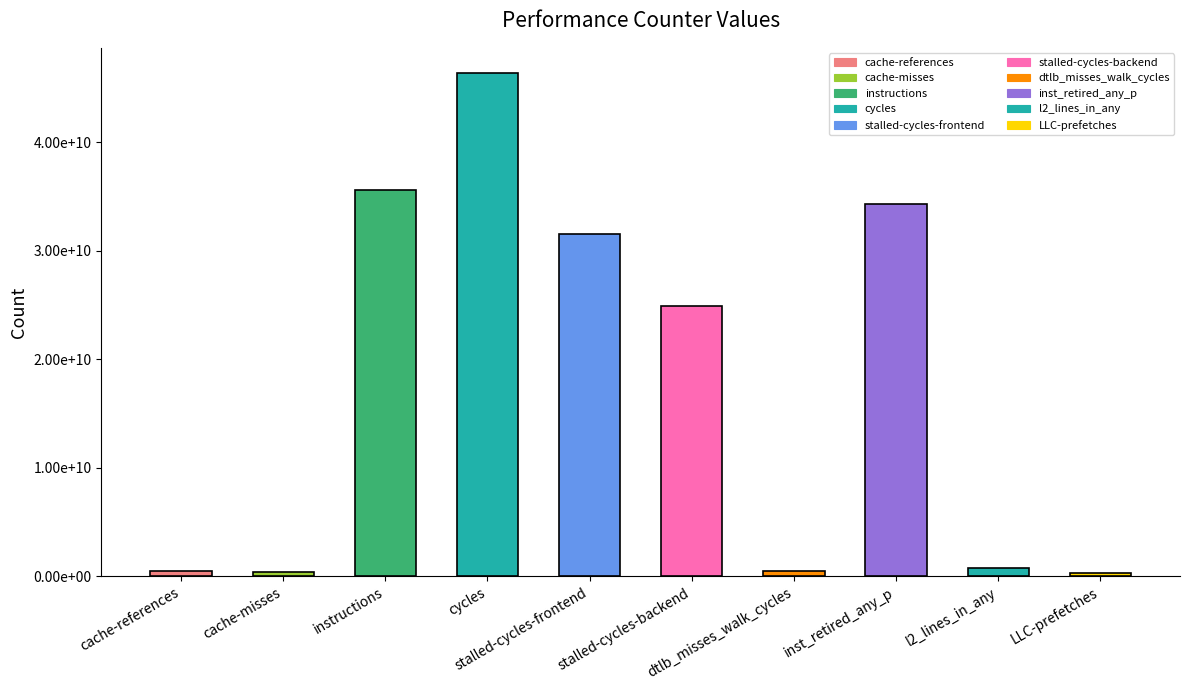

At which label is the value closest to 23330854634?

stalled-cycles-backend